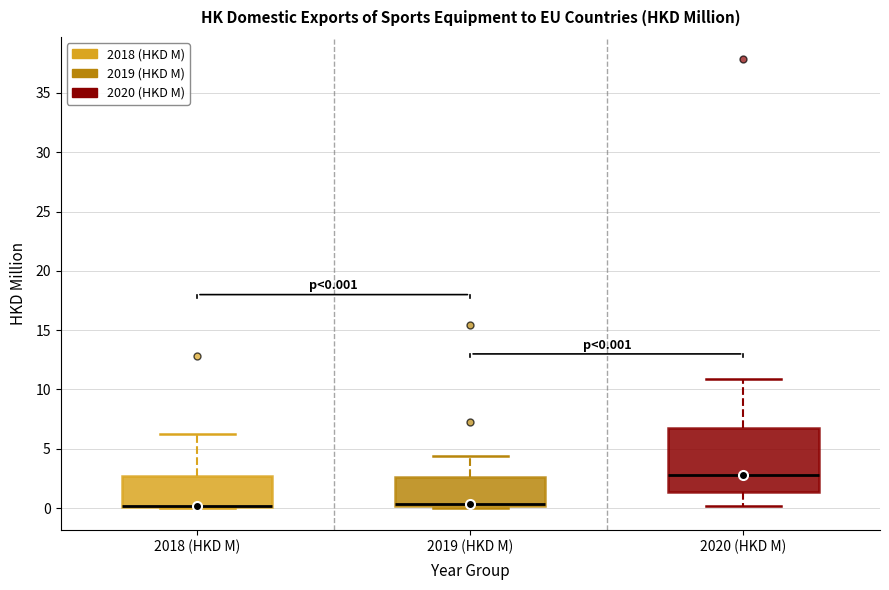

Which box is the tallest, from its lower edge to its upper edge?

2020 (HKD M)